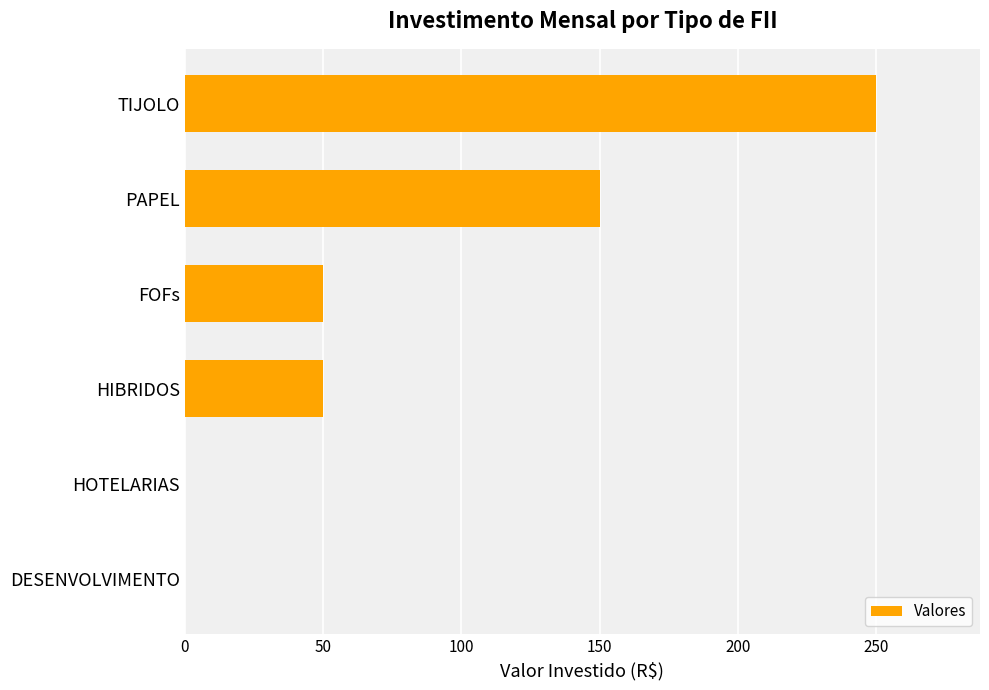

Reading top to bottom, extract all data points from this chart.

TIJOLO=250	PAPEL=150	FOFs=50	HIBRIDOS=50	HOTELARIAS=0	DESENVOLVIMENTO=0